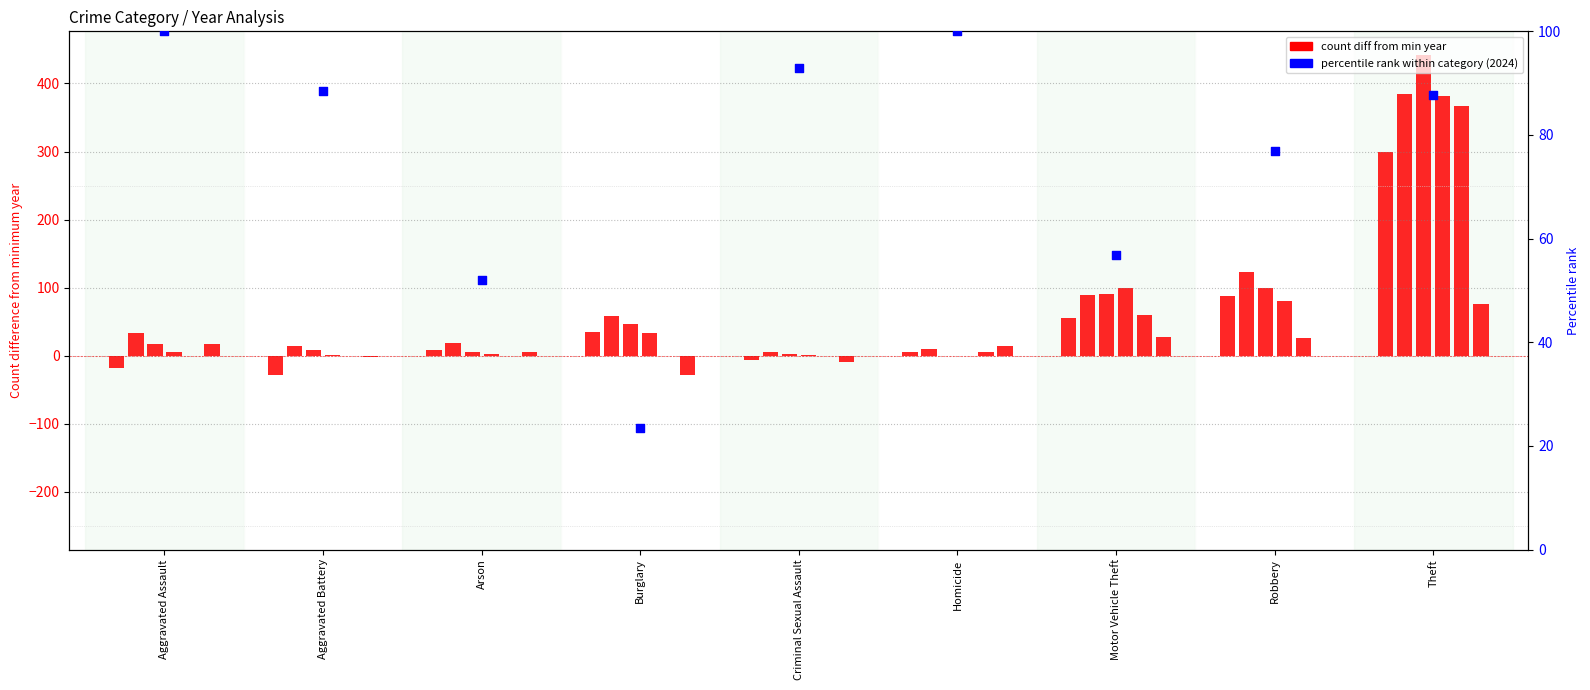

Between Burglary and Motor Vehicle Theft, which is larger?

Motor Vehicle Theft